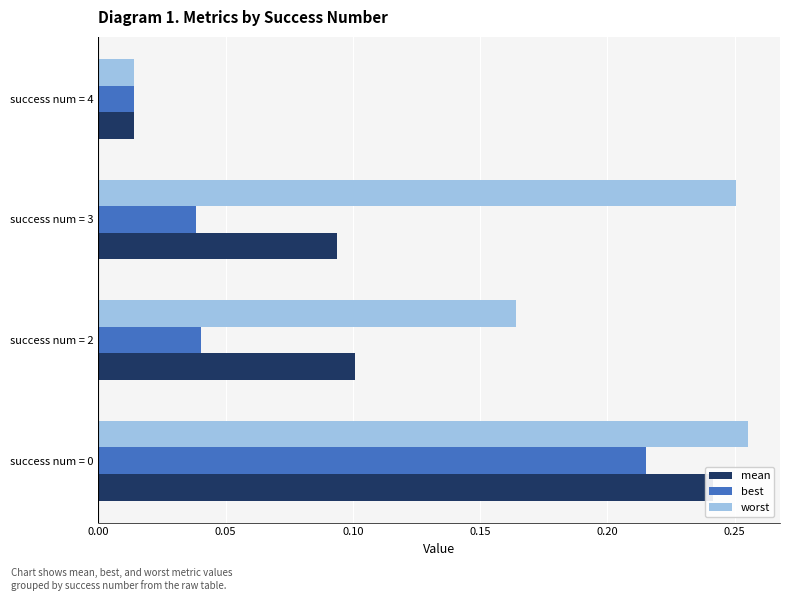

At how many categories does at least one series exceed 0?

4